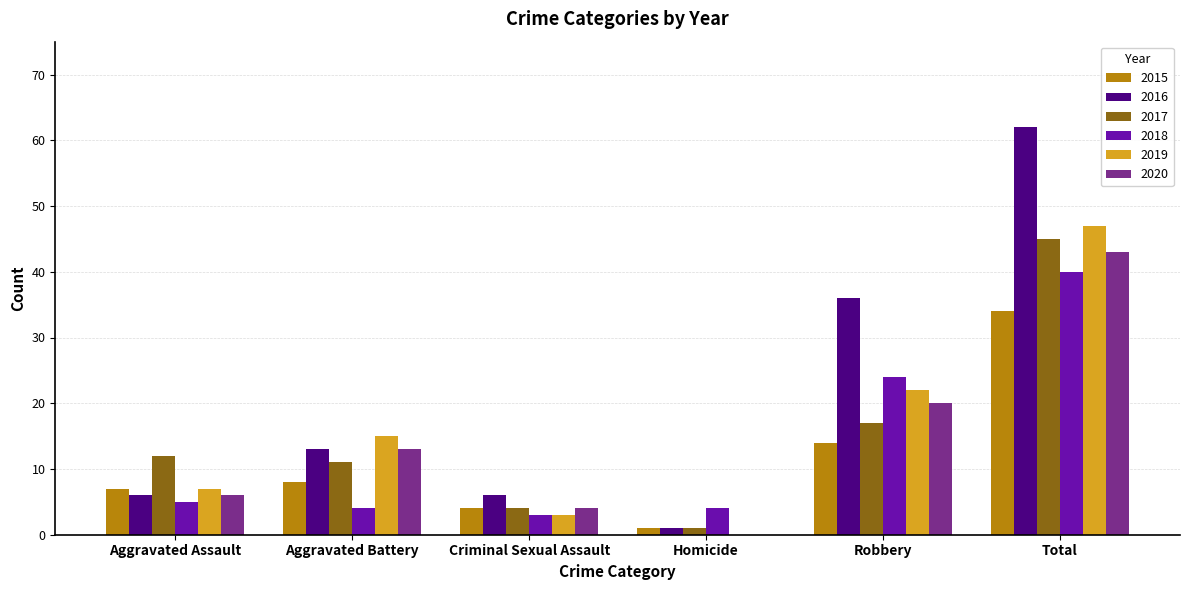

What is the highest value of the 2017 series?

45